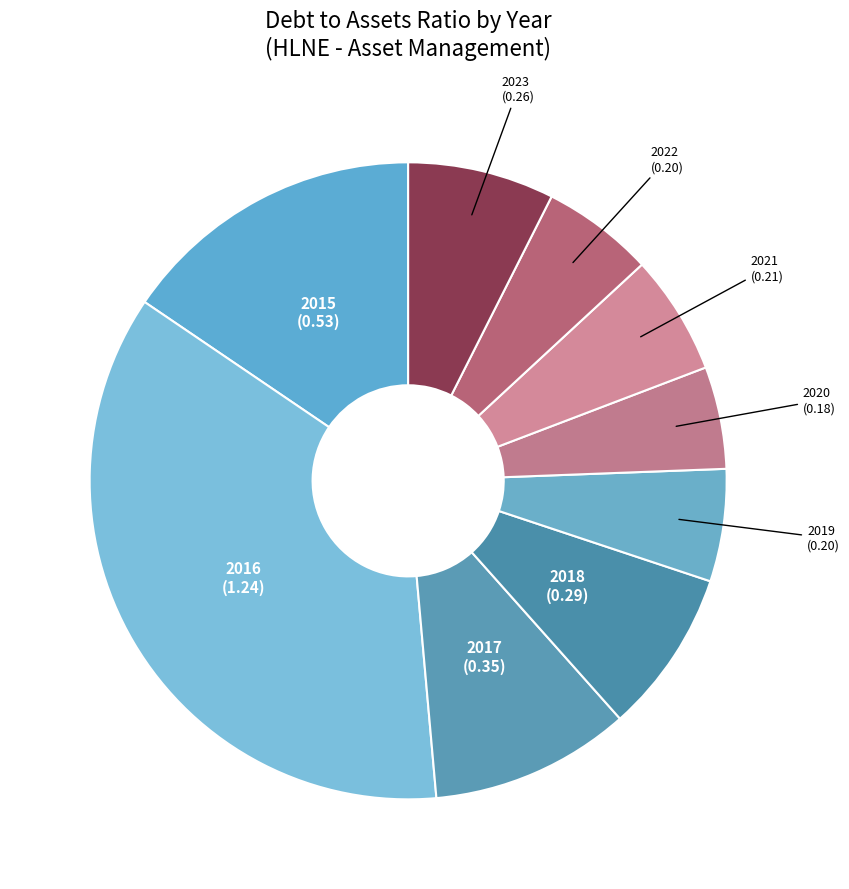

Combined, do 2022 and 2017 account for over 50%?

No